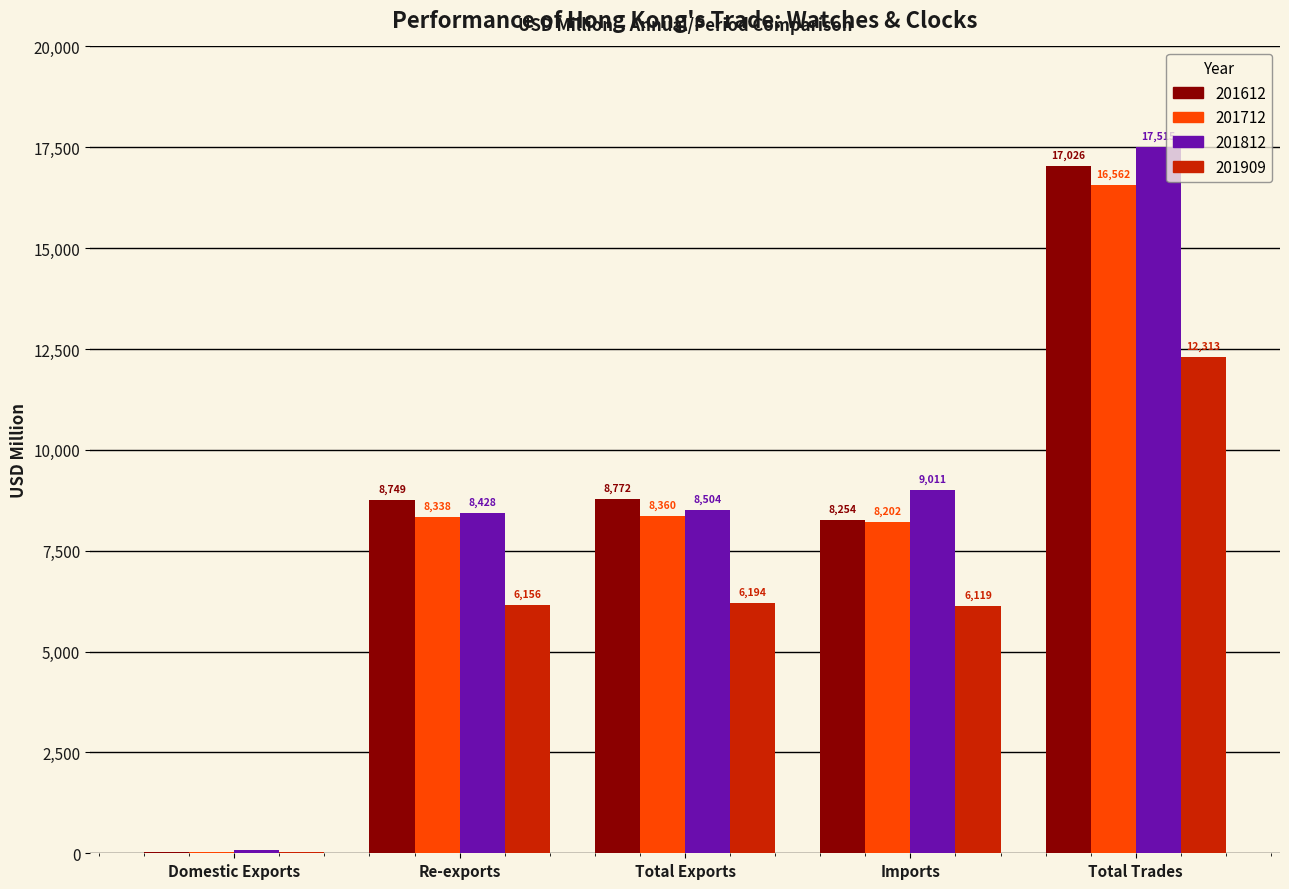

What is the spread (max minus min) of values at Re-exports?

2592.1